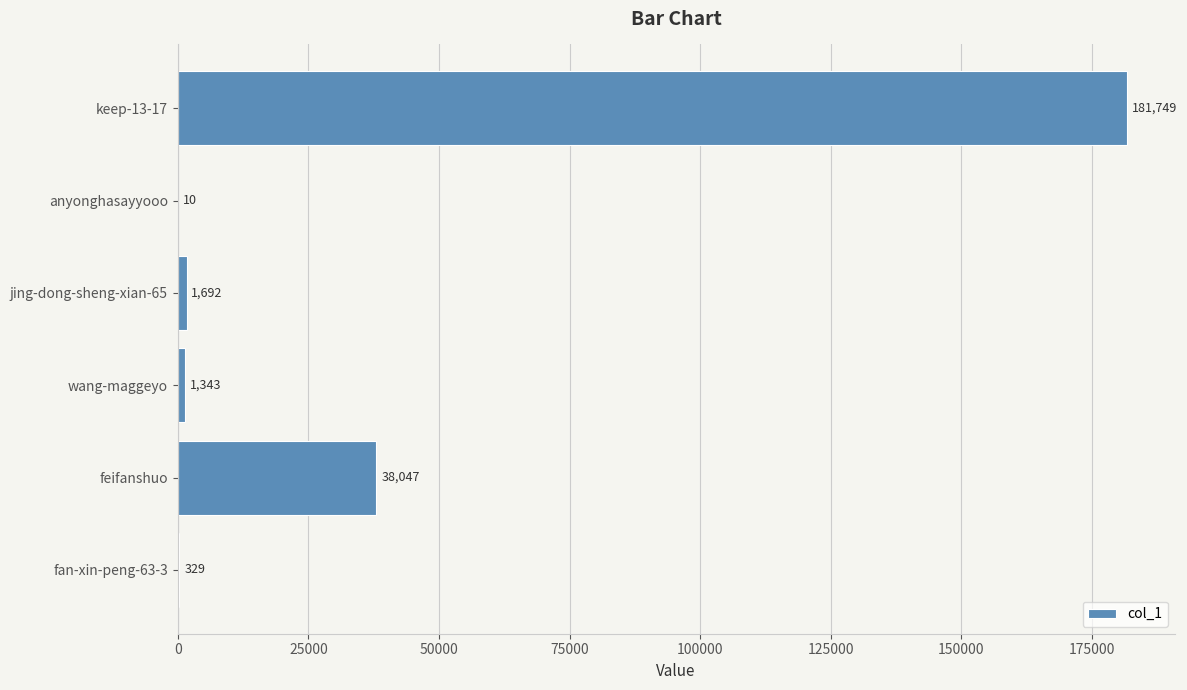

Is it true that the value at wang-maggeyo is 1343?

True